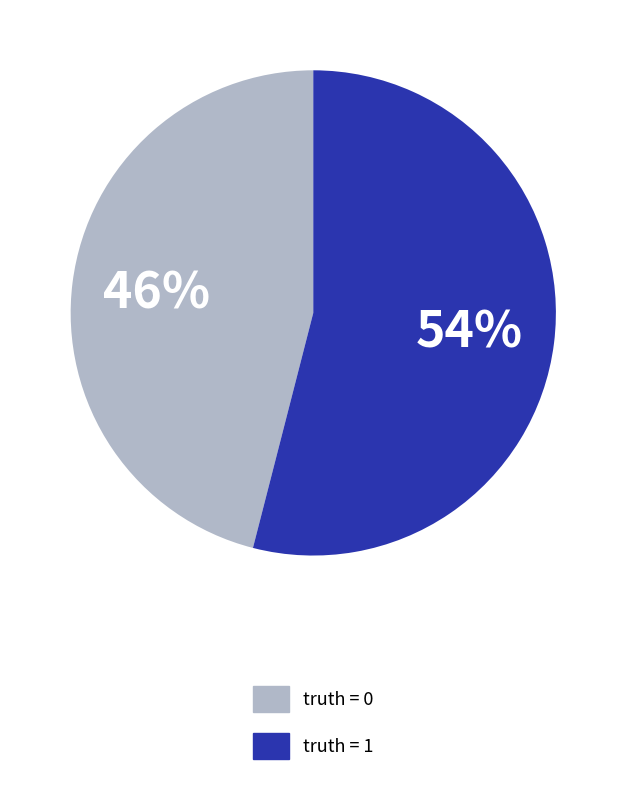

To the nearest percent, what is the difference between the largest and smallest slice percentages?

8%